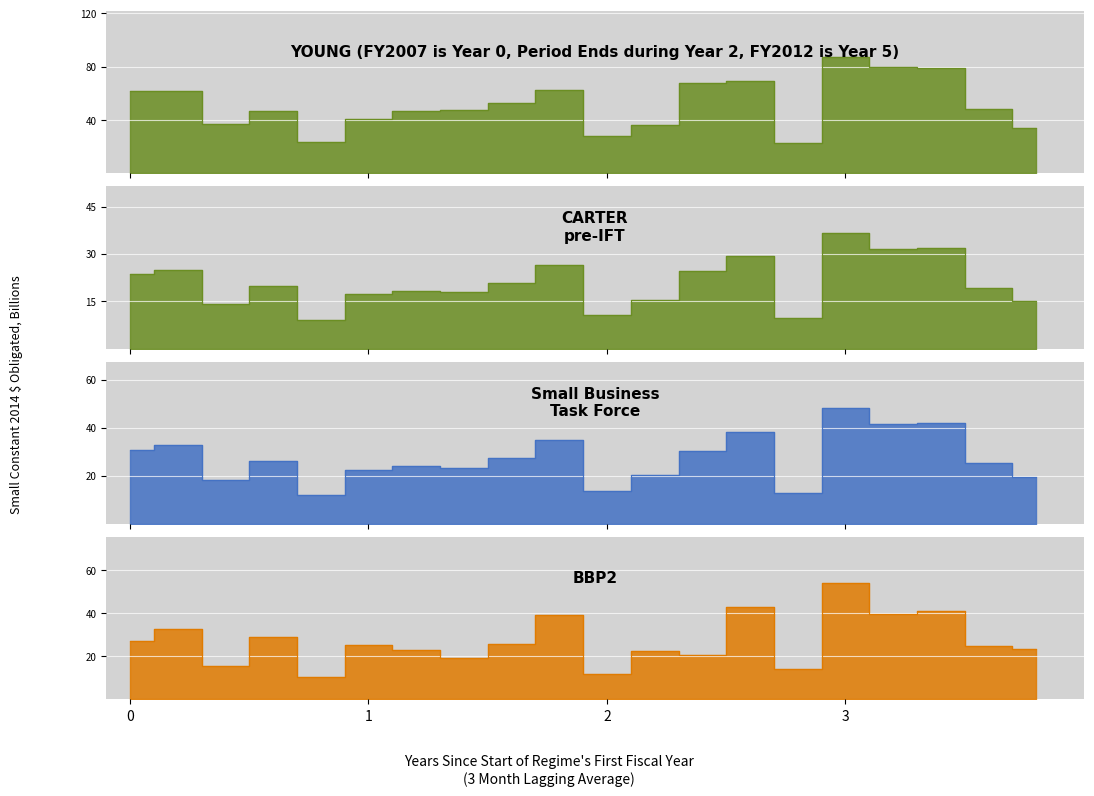

At which category is the sum across all series the highest?

3